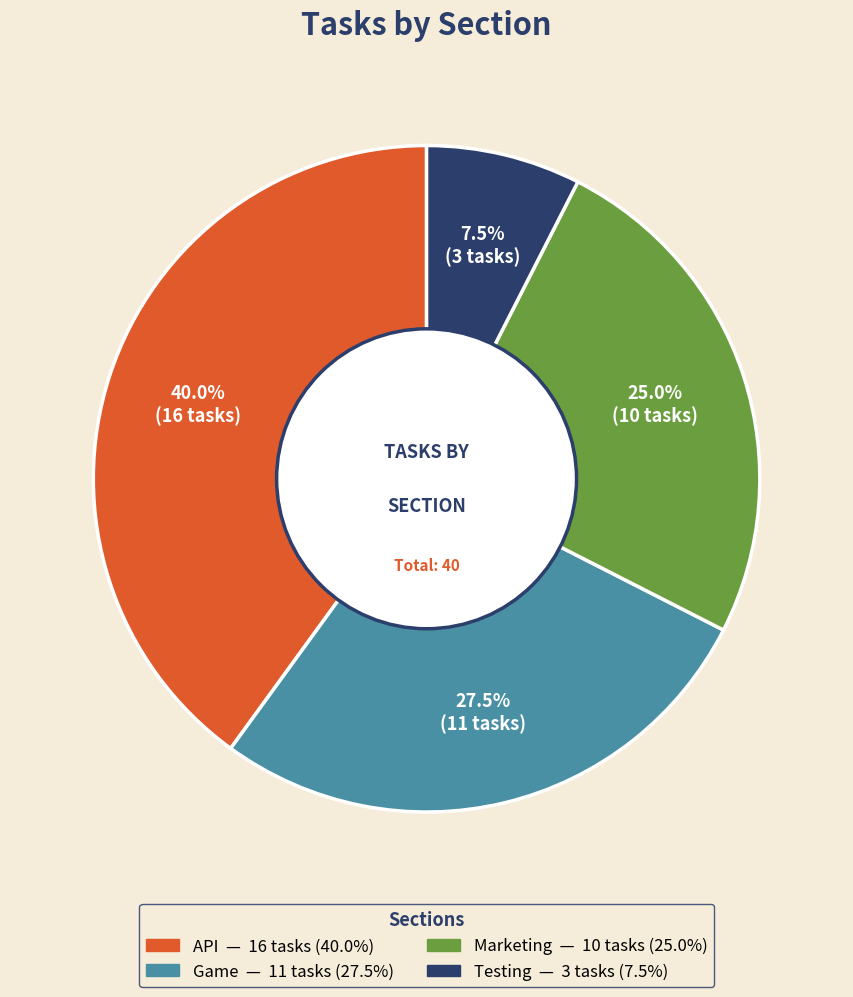

What is the largest slice in the pie chart?

API